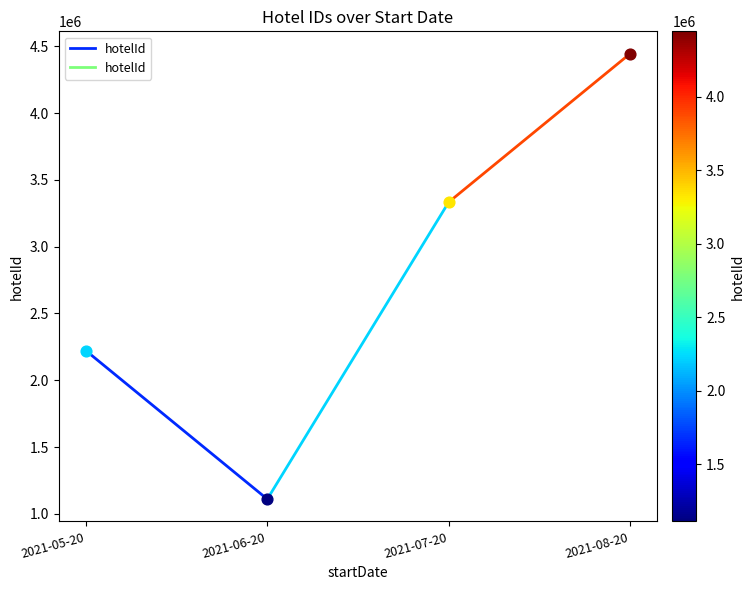

Which has a higher value, 2021-05-20 or 2021-06-20?

2021-05-20